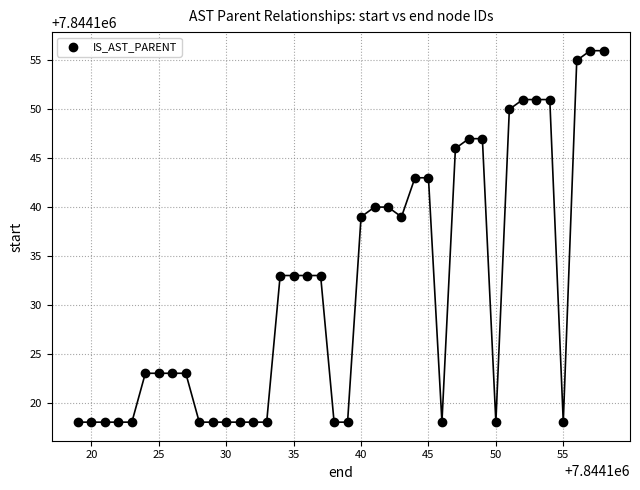

What is the range of Y values (max minus min)?

38